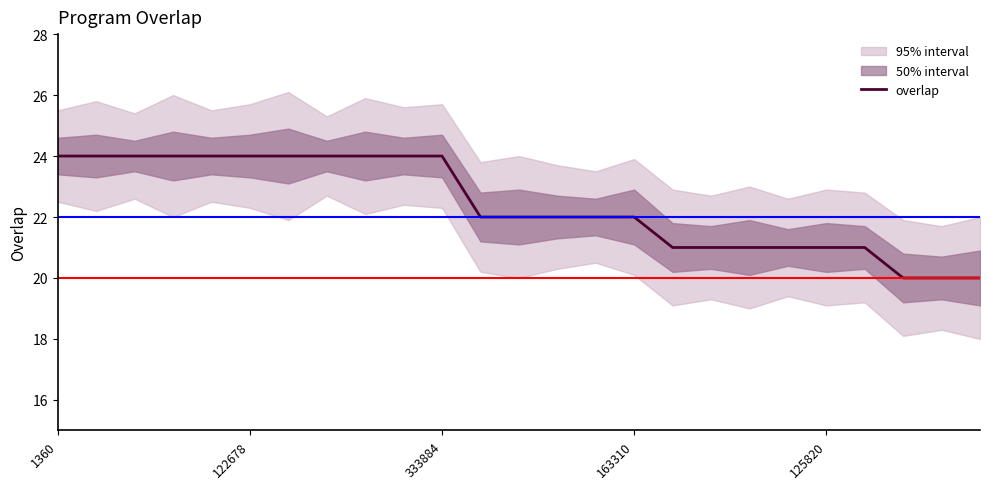

What is the minimum value shown in the chart?

20